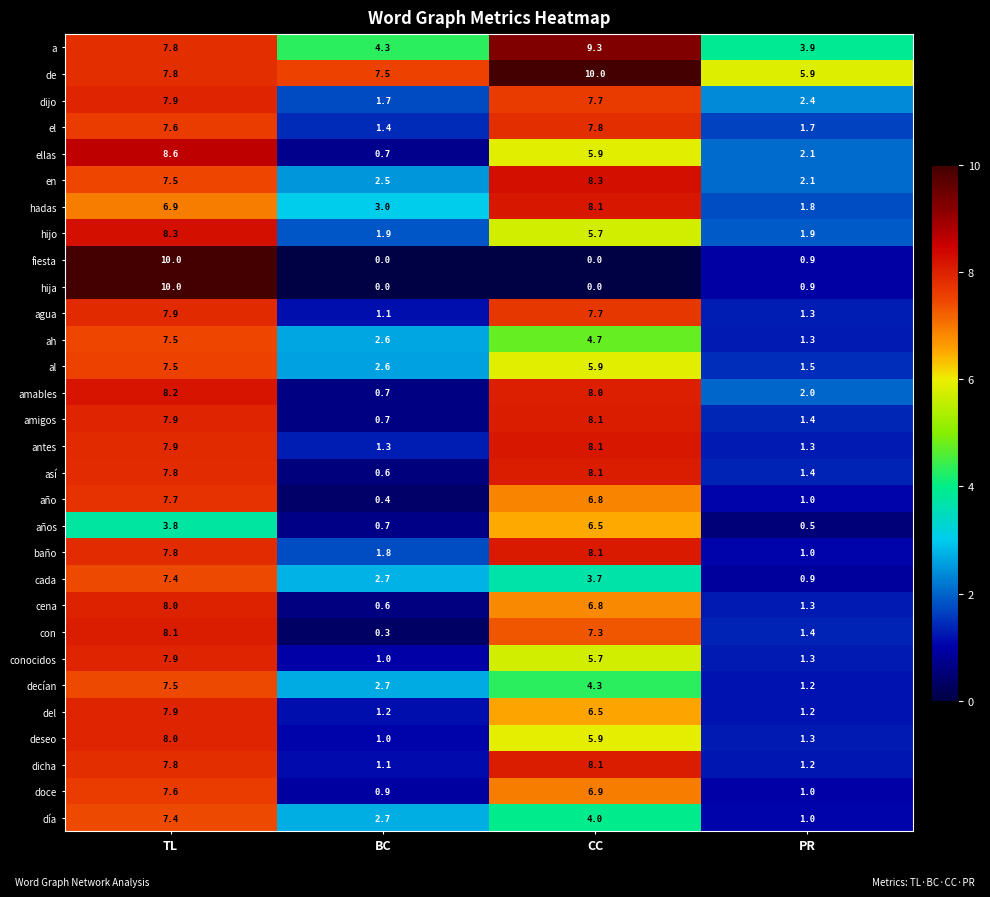

Where is cena nearest to the value 4?

PR